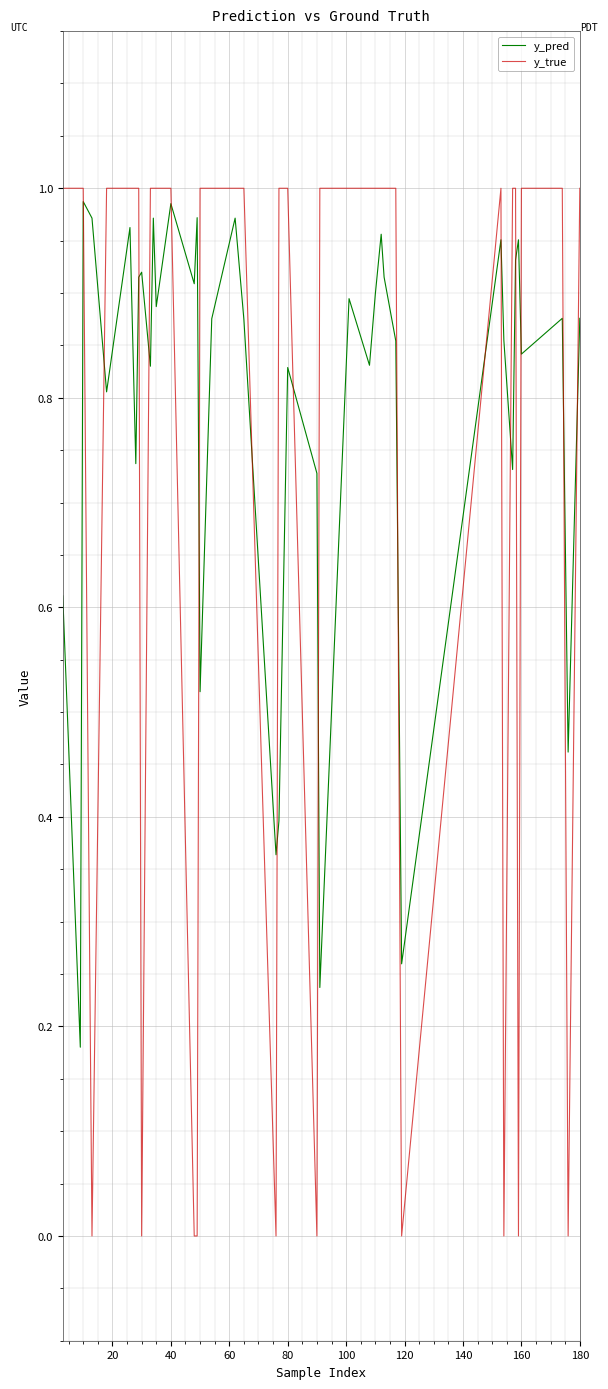

How many intersections are there between y_pred and y_true?

18